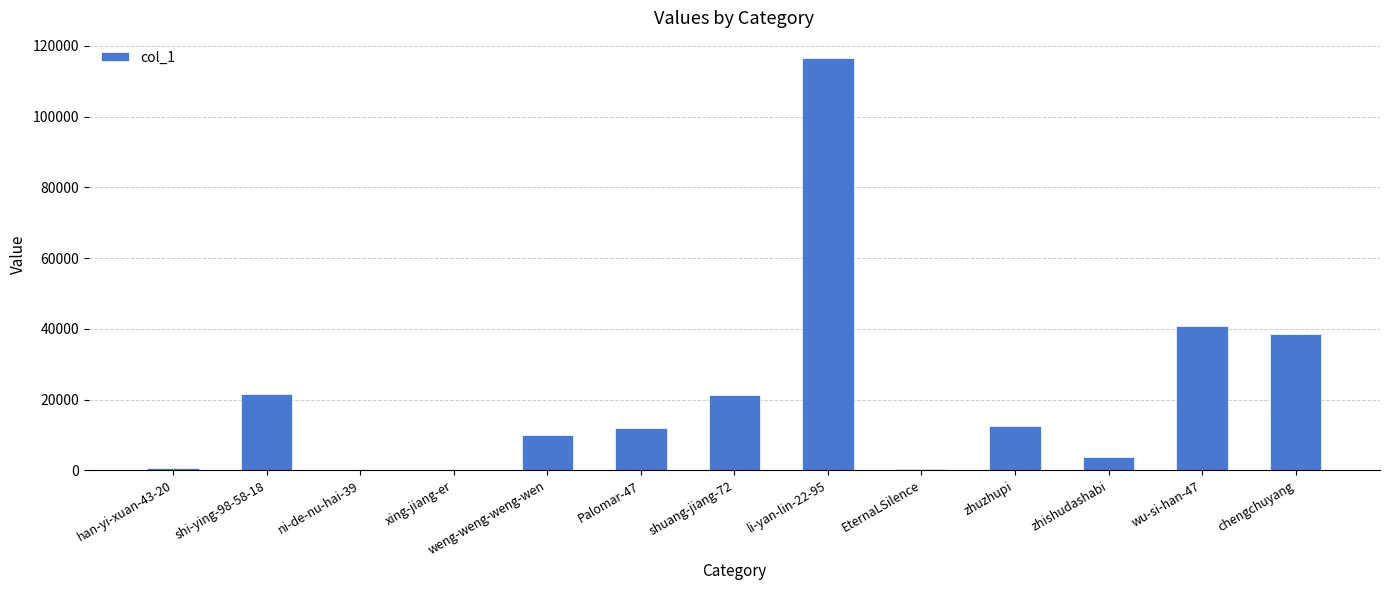

Which label corresponds to the largest value in the chart?

li-yan-lin-22-95